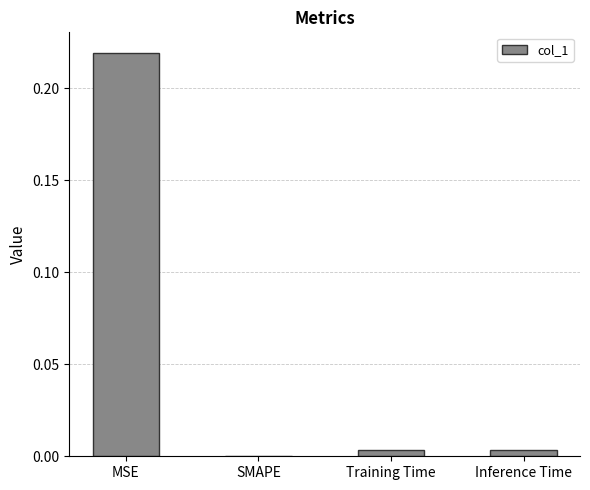

The chart shows a value of 0.0 at Training Time. True or false?

True